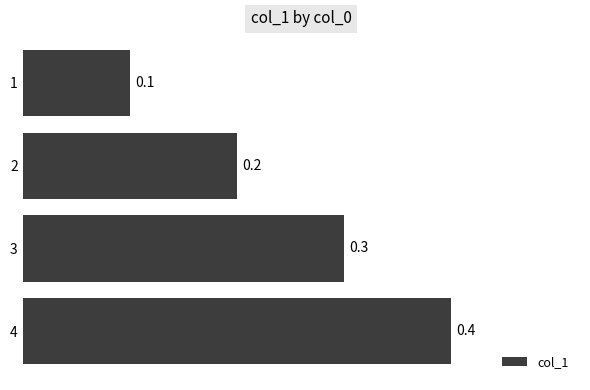

What is the sum of the values at 4 and 2?

0.6